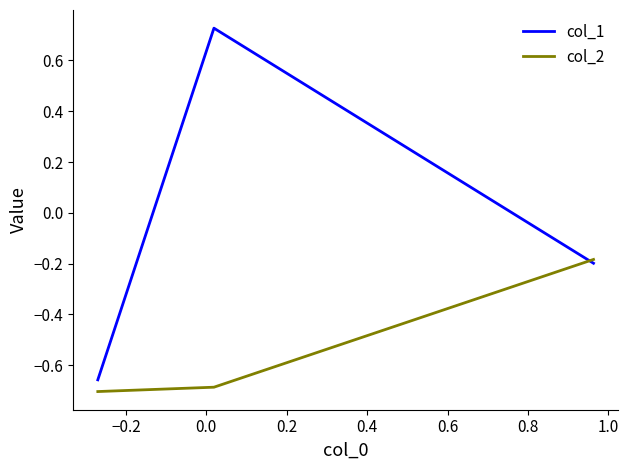

Does the chart have visible grid lines?

No